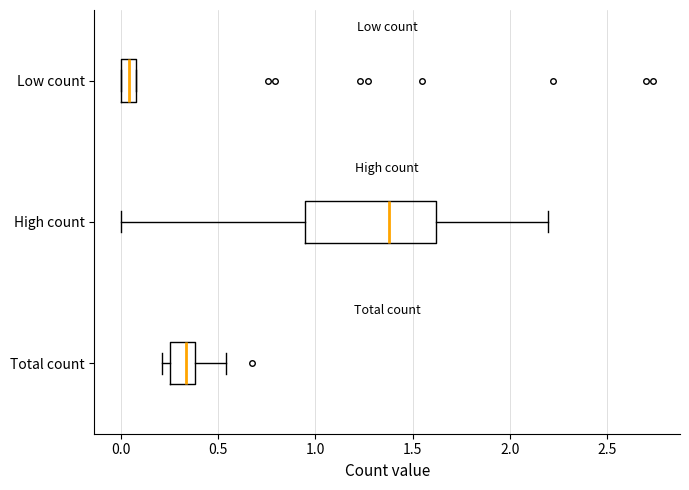

Reading bottom to top, read every box against the x-axis: the position of its median line, the range the box covers, and the ends of its whiskers. The values are not printed on the chart, so give them approximately, as read against the axis.

Total count: median 0.35, box 0.25 to 0.40, whiskers 0.20 to 0.55
High count: median 1.40, box 0.95 to 1.60, whiskers 0.00 to 2.20
Low count: median 0.05, box 0.00 to 0.10, whiskers 0.00 to 0.10